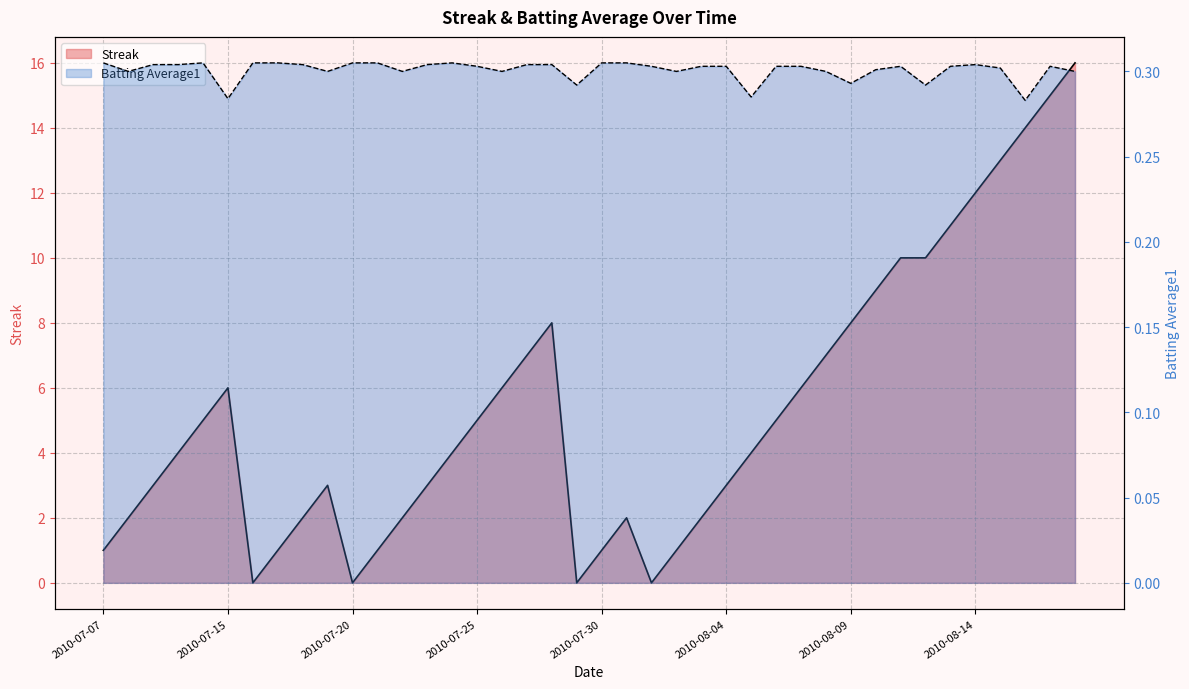

The Streak series shows 2.0 at 2010-08-03. True or false?

True